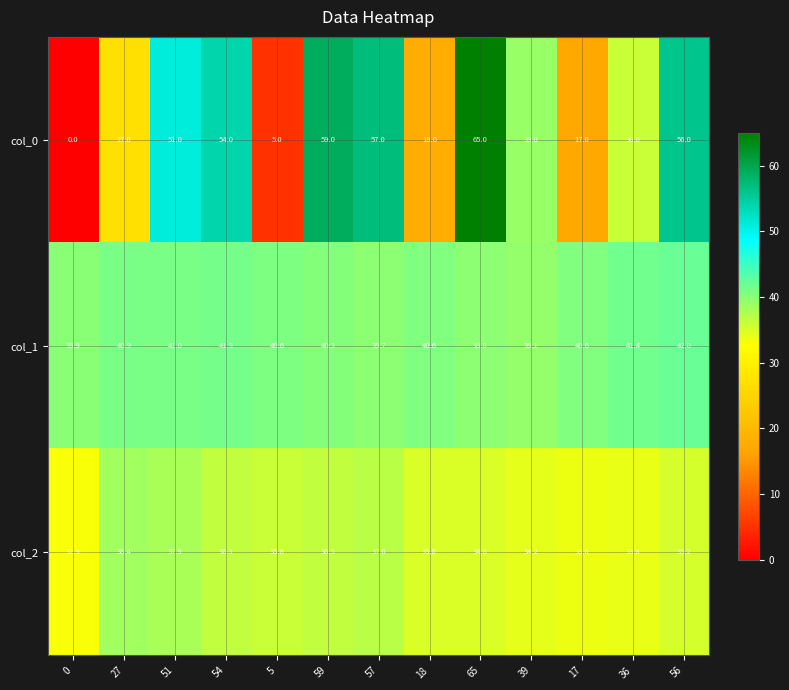

What is the sum of the col_0 values at 65 and 17?

82.0